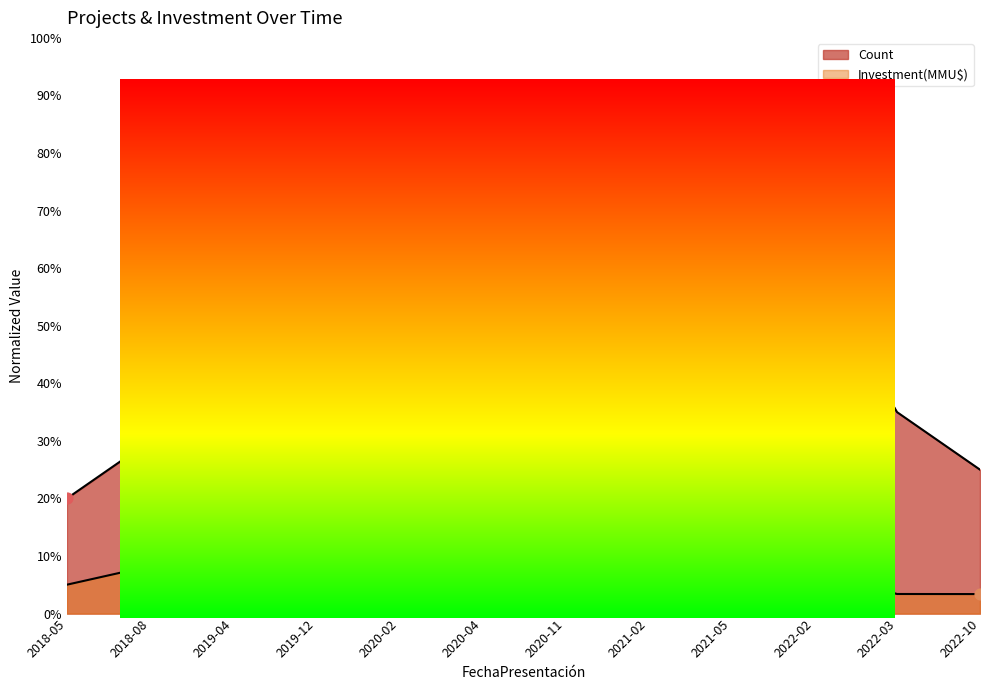

At which category is the sum across all series the highest?

2019-04